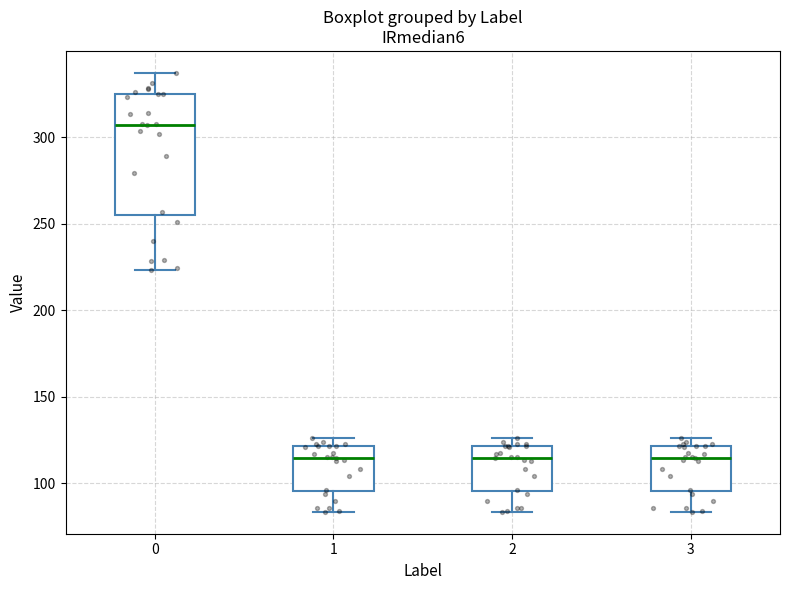

Where is the upper edge of the box at x = 0 on the y-axis? The values are not printed on the chart, so give them approximately, as read against the axis.

325